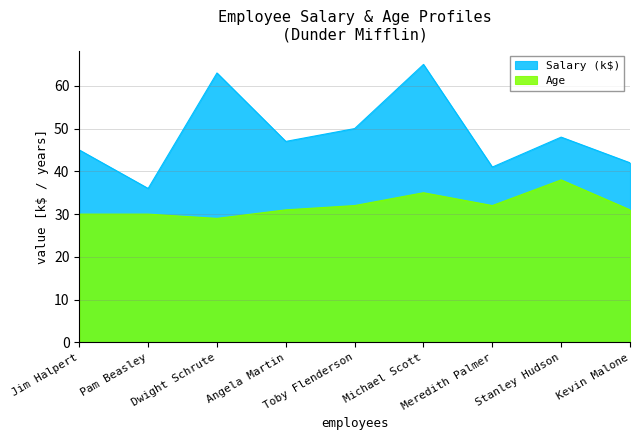

What is the approximate value of Age at Stanley Hudson?

38